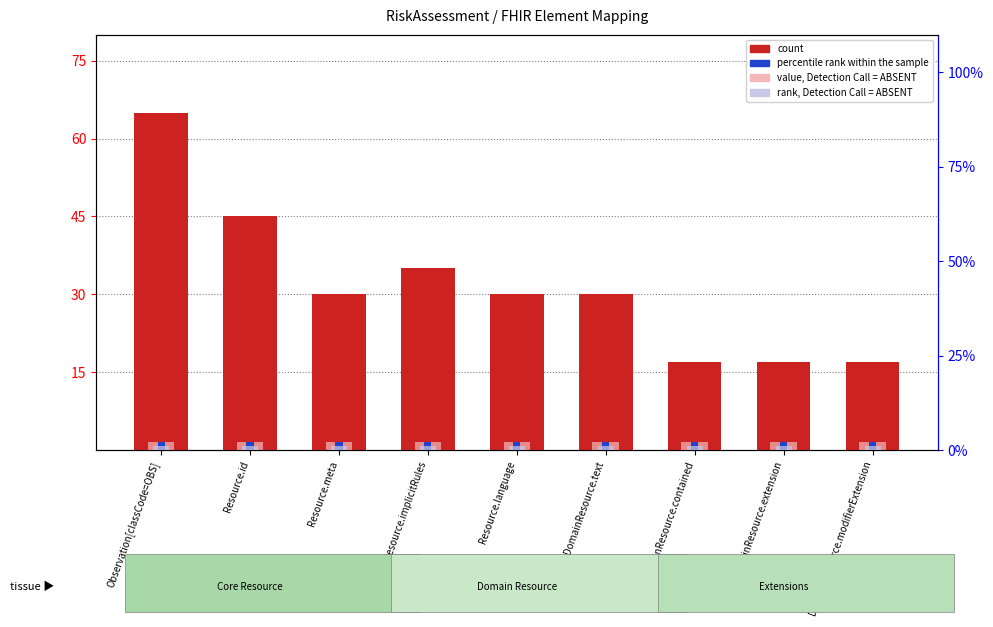

What is the maximum value for count?

65.0